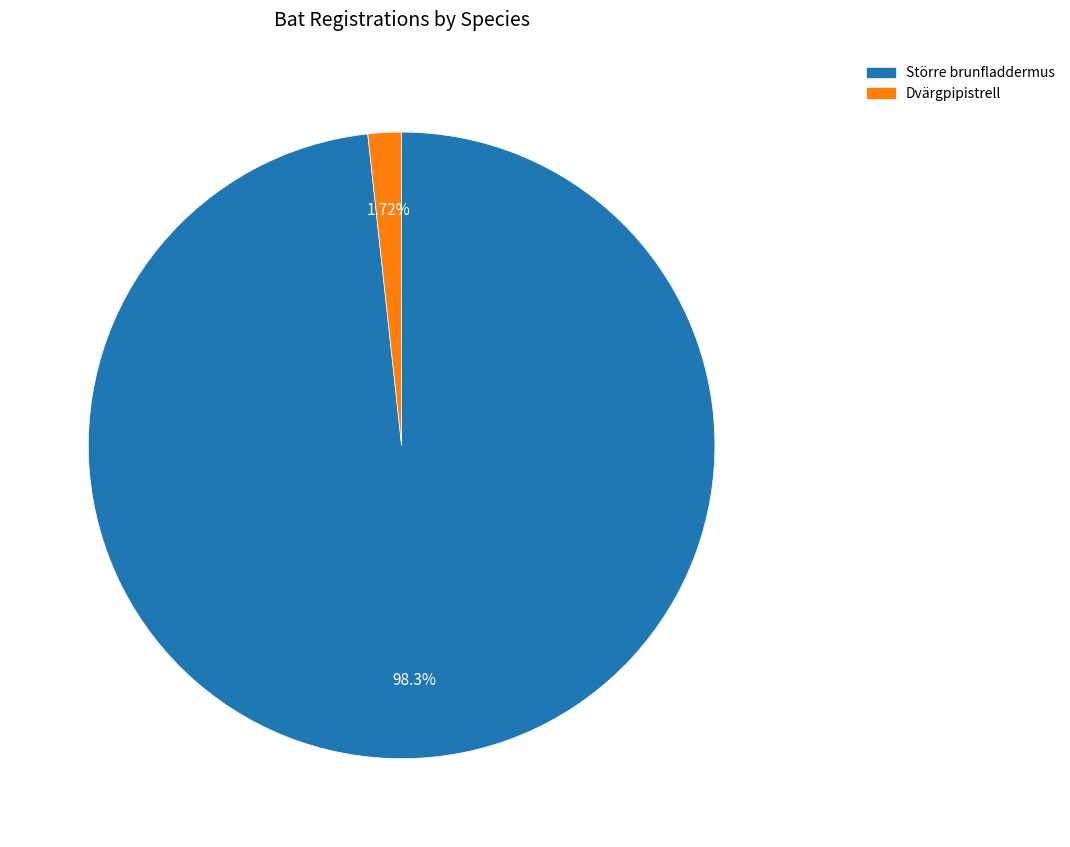

Rank the categories by value from highest to lowest.

Större brunfladdermus, Dvärgpipistrell